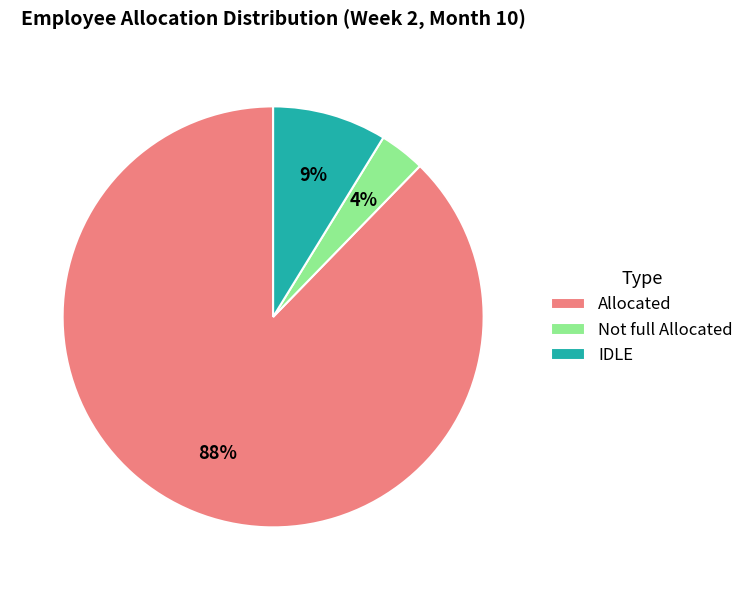

Do IDLE and Not full Allocated together represent more than half of the pie?

No